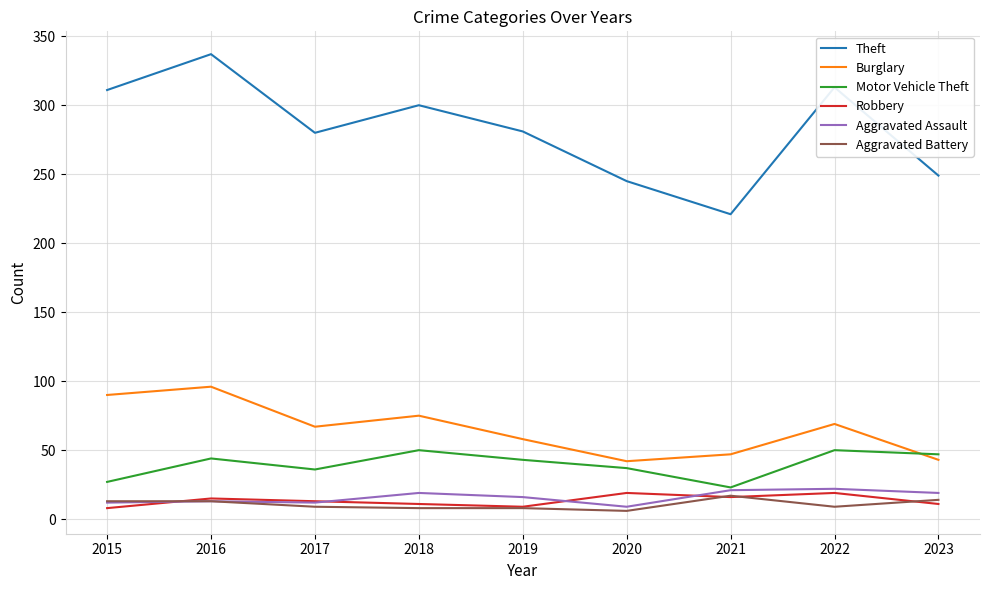

True or false: Burglary and Aggravated Battery intersect in this chart.

False